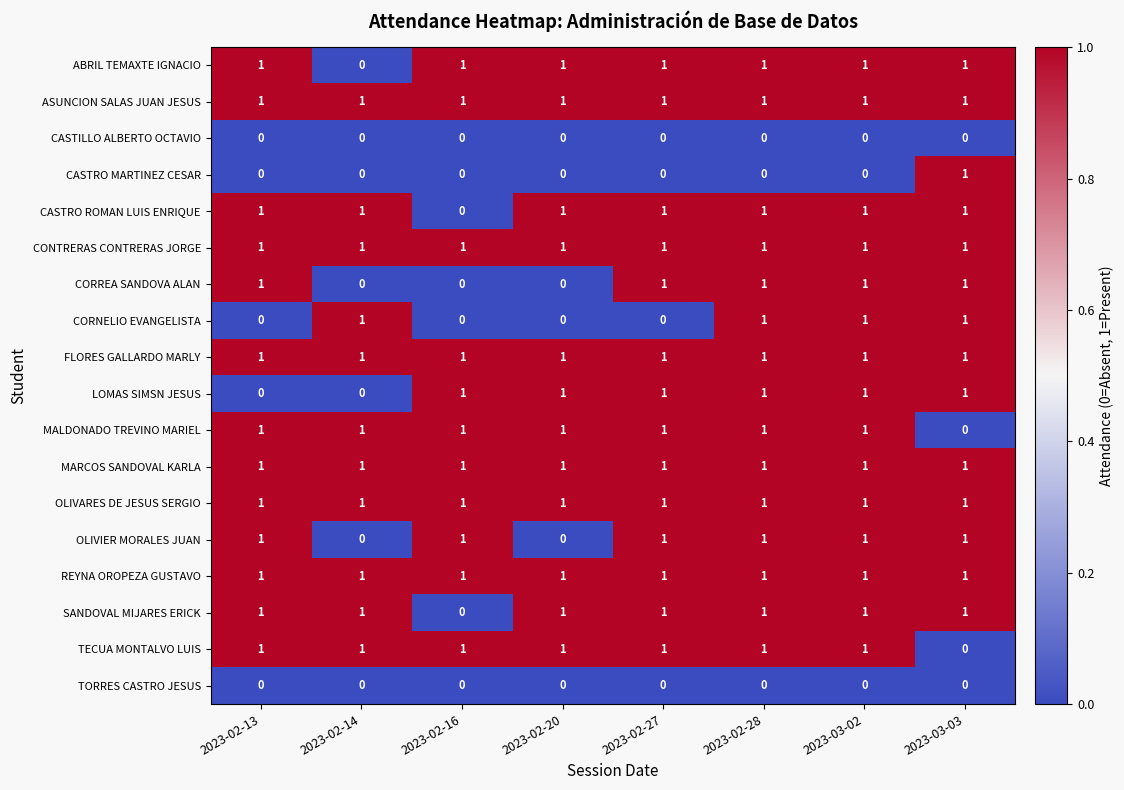

Count the LOMAS SIMSN JESUS values in the range 1 to 2.

6